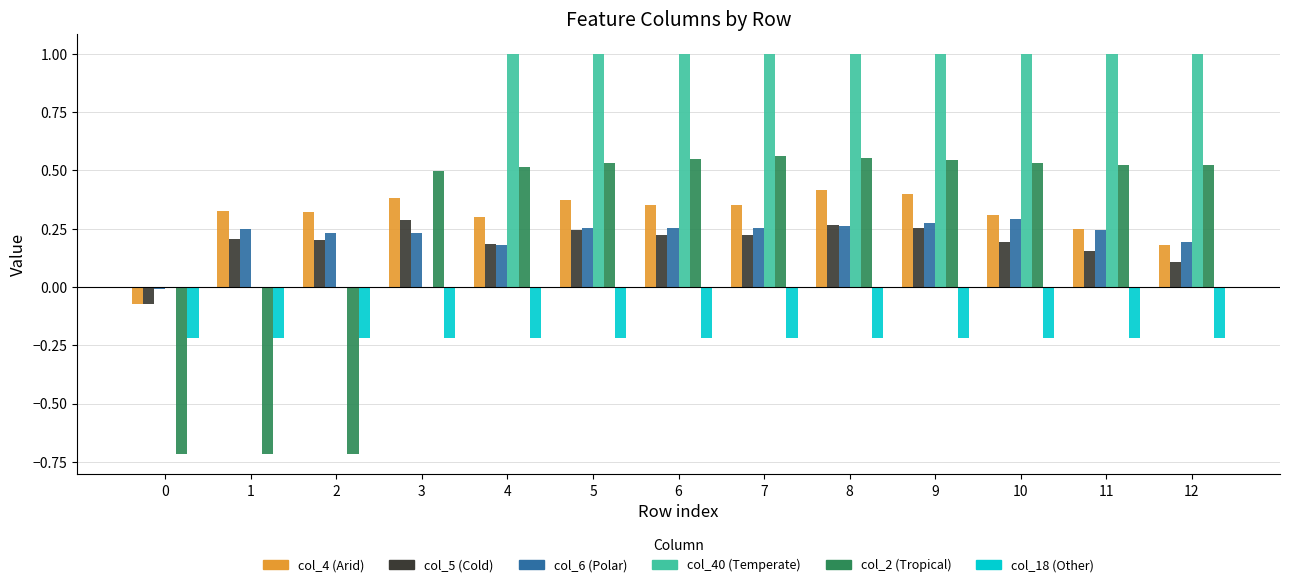

How many groups of bars are there?

13